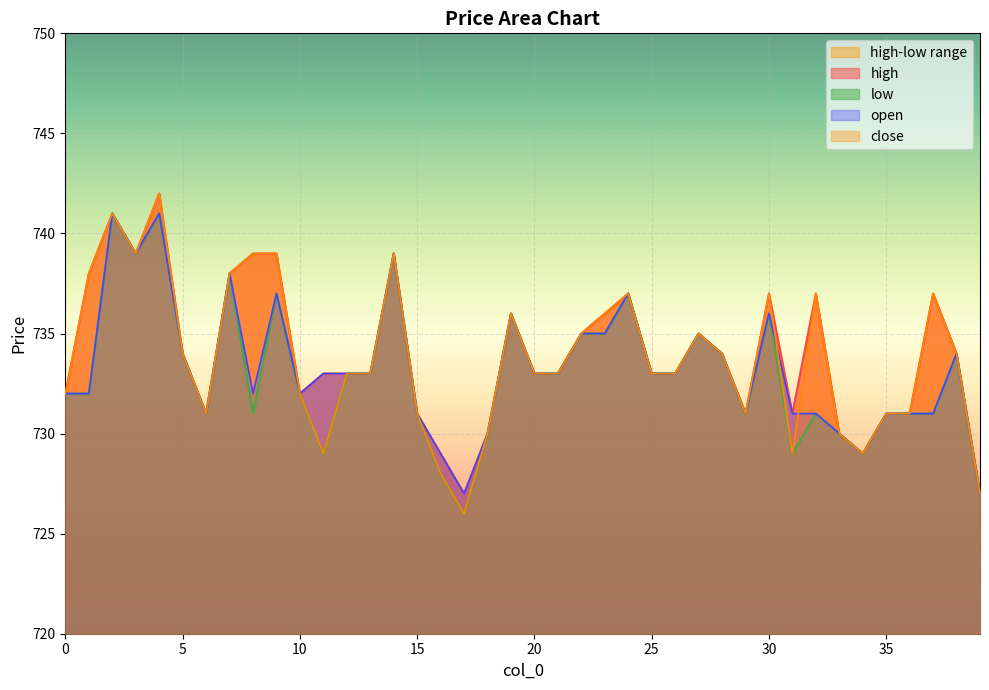

Reading left to right, extract all data points from this chart.

high: 0=732	1=738	2=741	3=739	4=742	5=734	6=731	7=738	8=739	9=739	10=732	11=733	12=733	13=733	14=739	15=731	16=729	17=727	18=730	19=736	20=733	21=733	22=735	23=736	24=737	25=733	26=733	27=735	28=734	29=731	30=737	31=731	32=737	33=730	34=729	35=731	36=731	37=737	38=734	39=727
low: 0=732	1=732	2=741	3=739	4=741	5=734	6=731	7=738	8=731	9=737	10=732	11=729	12=733	13=733	14=739	15=731	16=728	17=726	18=730	19=736	20=733	21=733	22=735	23=735	24=737	25=733	26=733	27=735	28=734	29=731	30=736	31=729	32=731	33=730	34=729	35=731	36=731	37=731	38=734	39=727
open: 0=732	1=732	2=741	3=739	4=741	5=734	6=731	7=738	8=732	9=737	10=732	11=733	12=733	13=733	14=739	15=731	16=729	17=727	18=730	19=736	20=733	21=733	22=735	23=735	24=737	25=733	26=733	27=735	28=734	29=731	30=736	31=731	32=731	33=730	34=729	35=731	36=731	37=731	38=734	39=727
close: 0=732	1=738	2=741	3=739	4=742	5=734	6=731	7=738	8=739	9=739	10=732	11=729	12=733	13=733	14=739	15=731	16=728	17=726	18=730	19=736	20=733	21=733	22=735	23=736	24=737	25=733	26=733	27=735	28=734	29=731	30=737	31=729	32=737	33=730	34=729	35=731	36=731	37=737	38=734	39=727